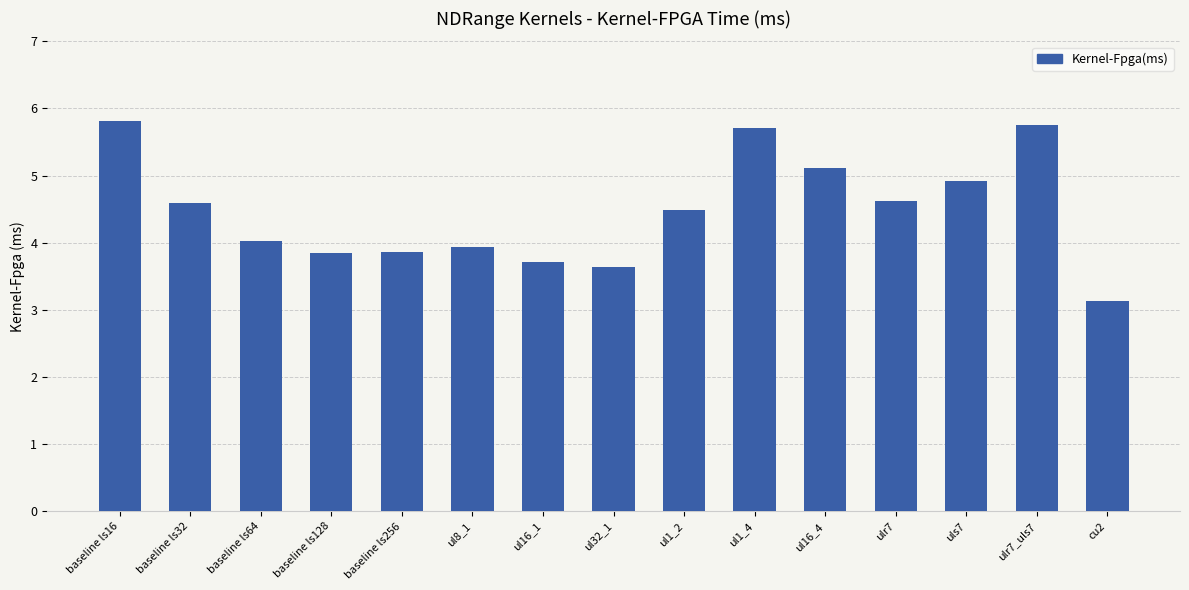

What is the value of the 2nd bar from the left?

4.6